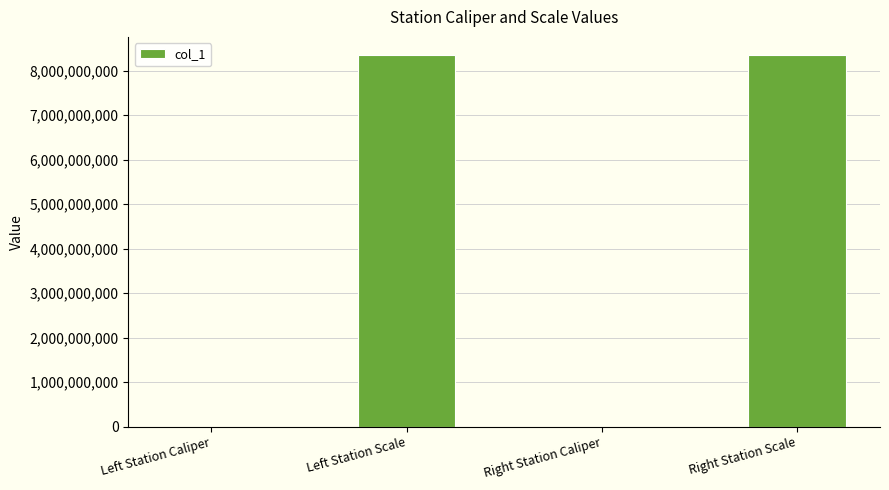

What is the ratio of the value at Right Station Scale to the value at Left Station Scale?

1.0